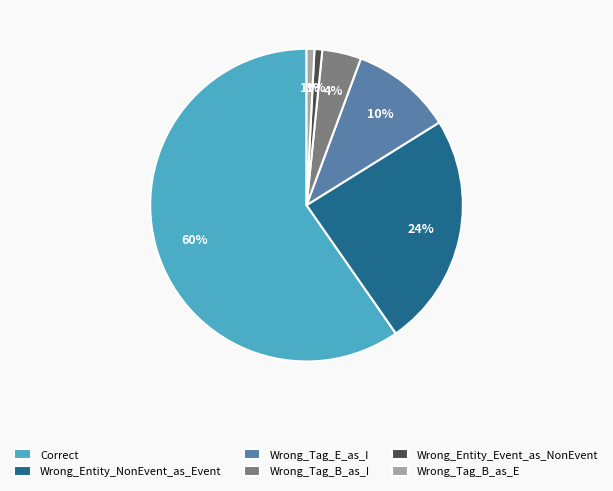

Which category has the biggest portion of the pie?

Correct